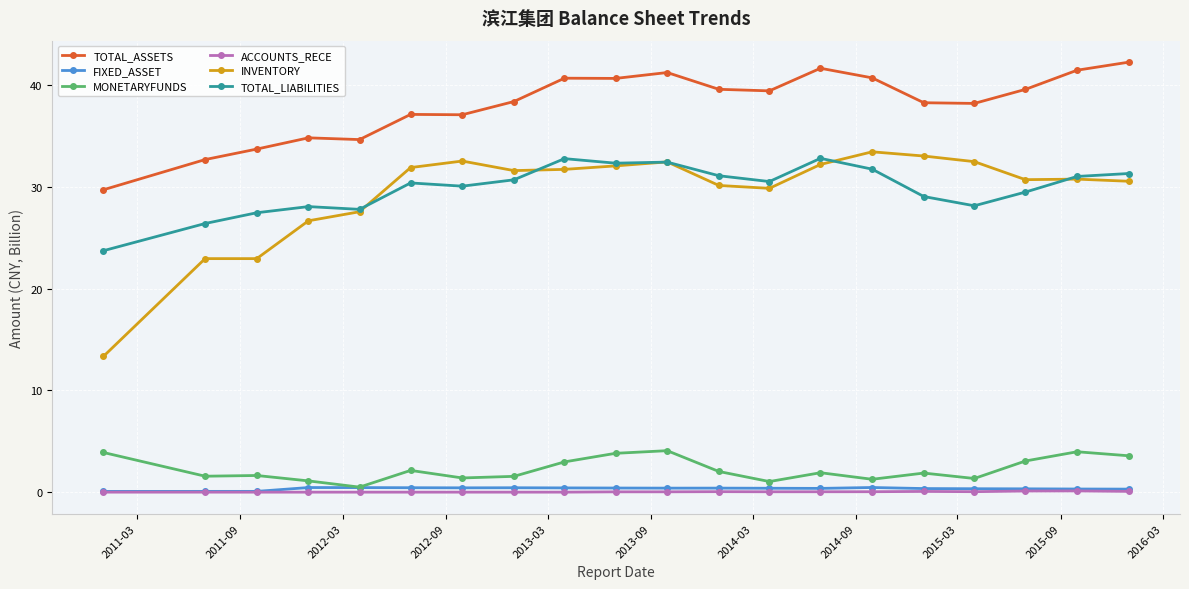

True or false: TOTAL_LIABILITIES and TOTAL_ASSETS cross at least once.

False